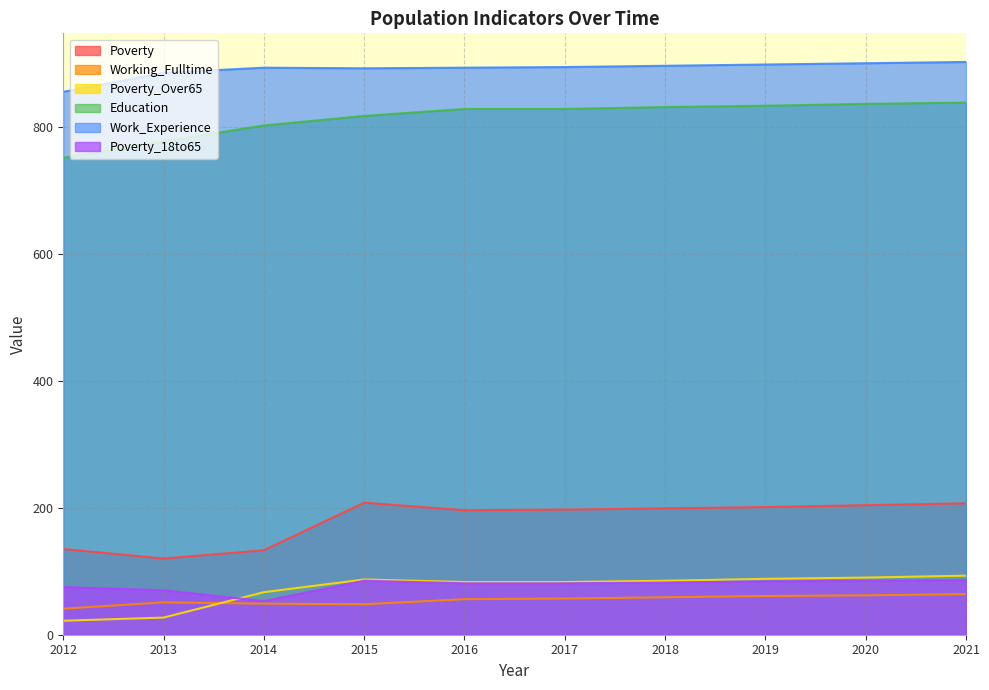

True or false: Work_Experience and Working_Fulltime cross at least once.

False